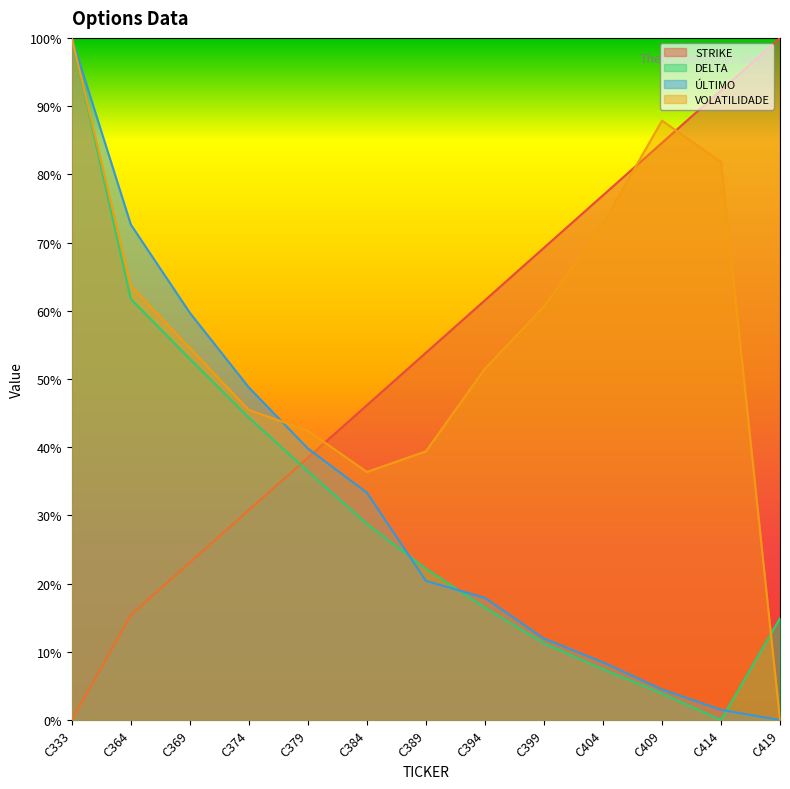

Read the DELTA value at C379.

0.4